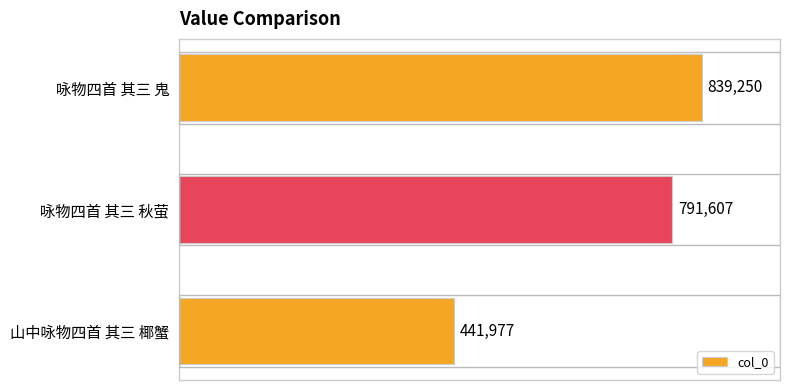

The value at 咏物四首 其三 鬼 is 839250. True or false?

True